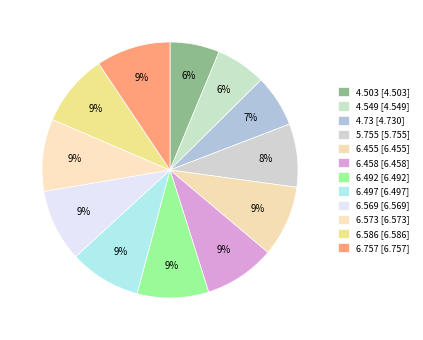

Which category has the biggest portion of the pie?

6.757